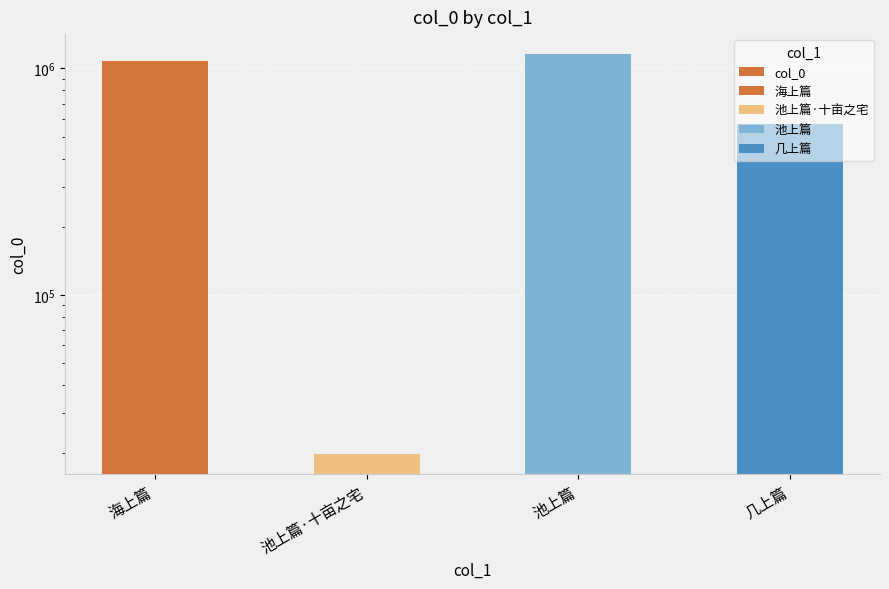

Are the bars grouped side by side (vs. stacked)?

No